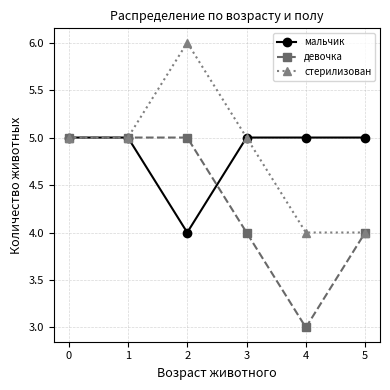

At 2, list the series in order from smallest to largest.

мальчик, девочка, стерилизован